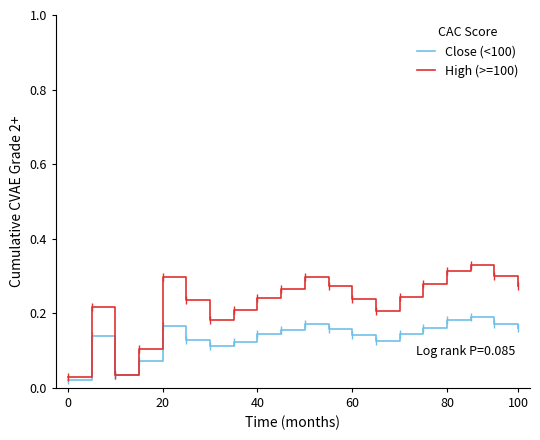

List the series in order of their peak value, highest first.

High (>=100), Close (<100)